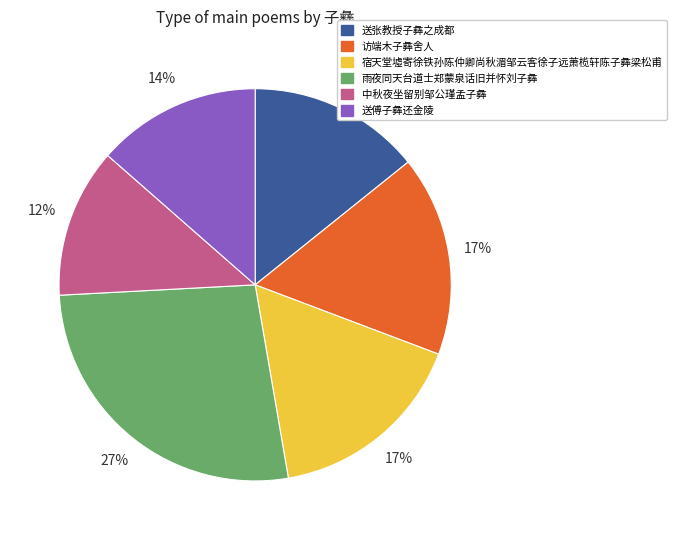

Does 访端木子彝舍人 represent more than half of the total?

No